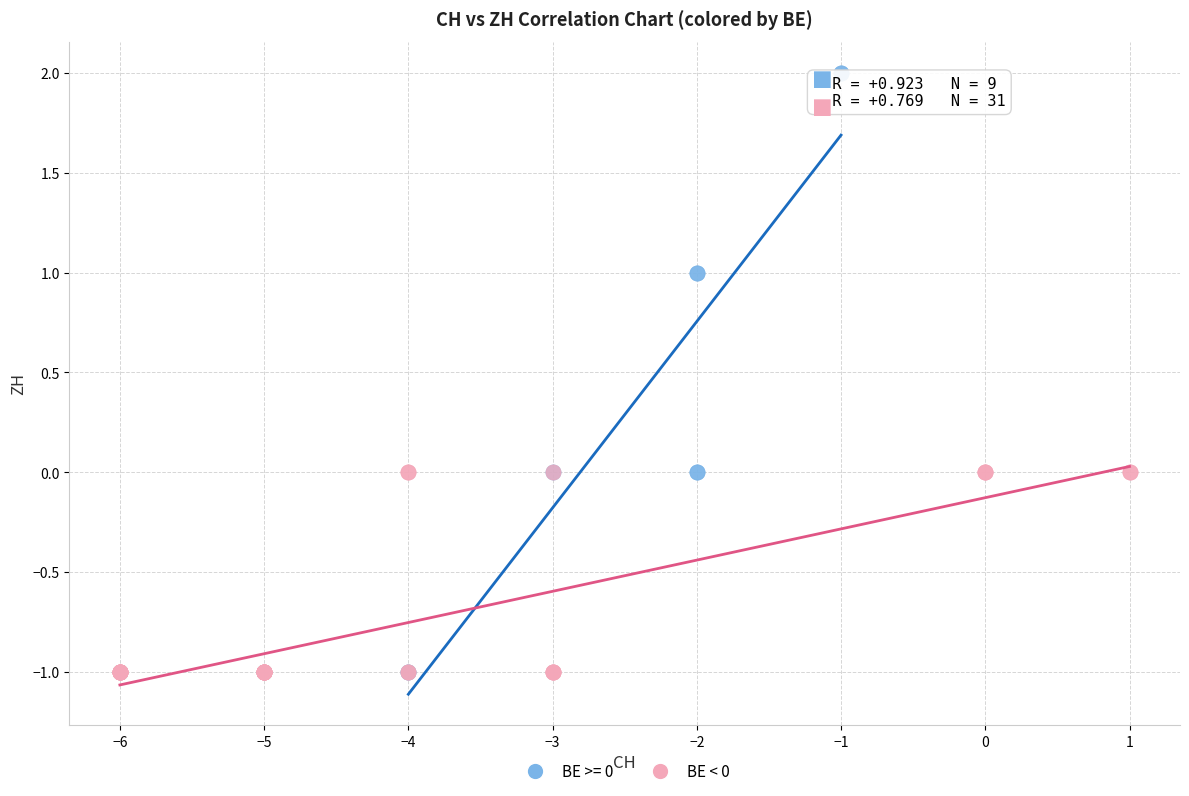

Which series has the largest Y range (max minus min)?

BE >= 0